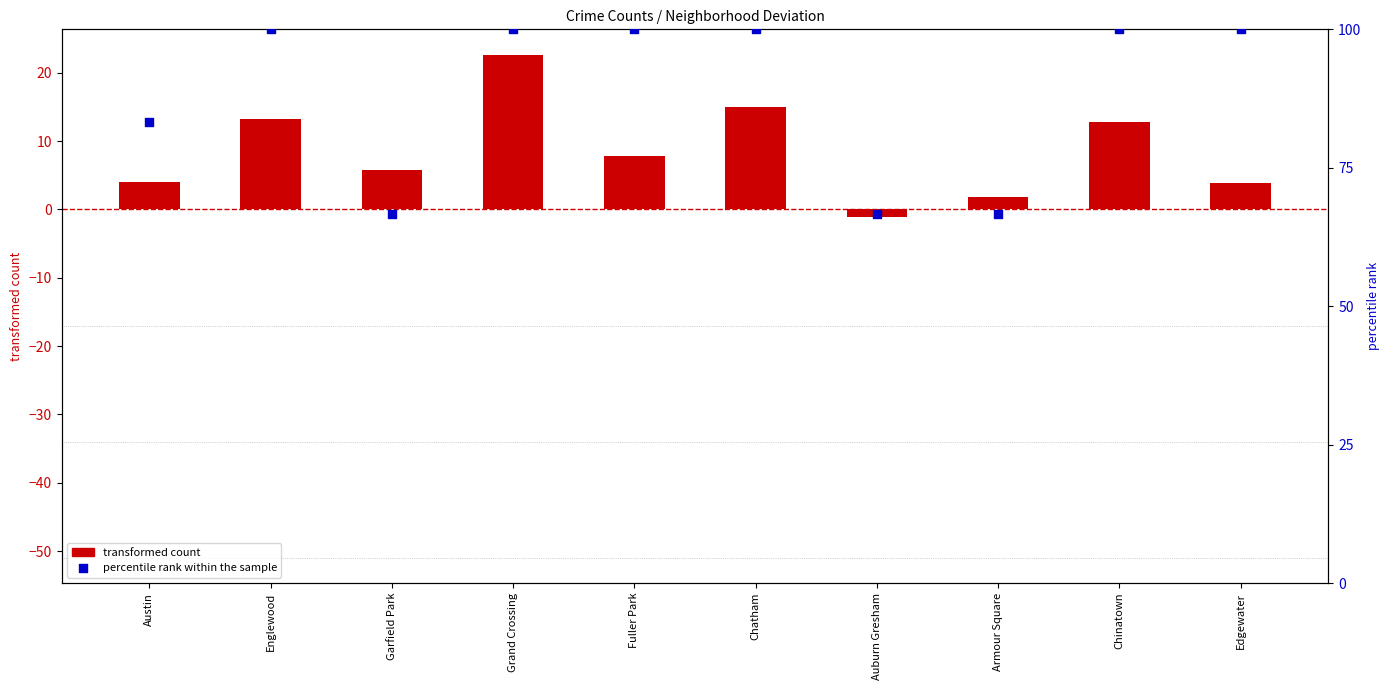

Between Auburn Gresham and Chatham, which is larger?

Chatham